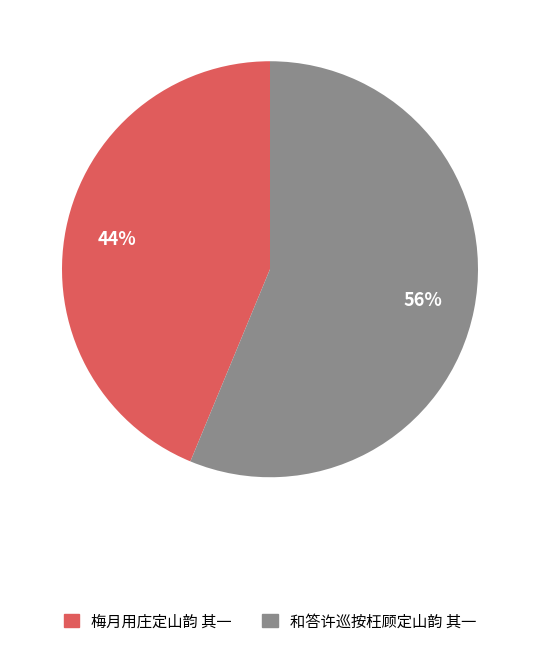

True or false: 梅月用庄定山韵 其一 accounts for 44% of the total.

True